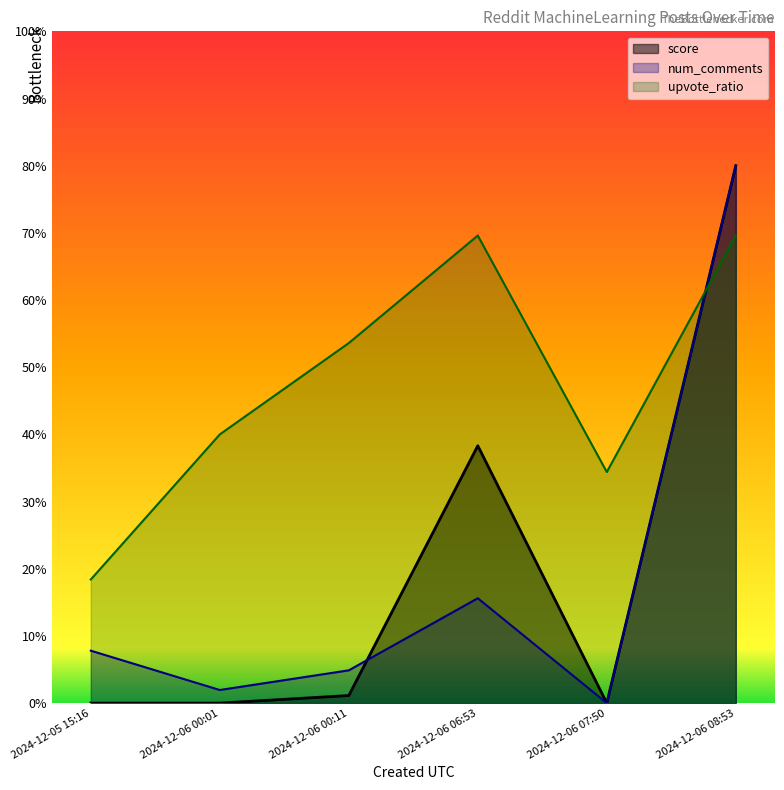

What is the difference between the highest and lowest values at 2024-12-05 15:16?

18.4